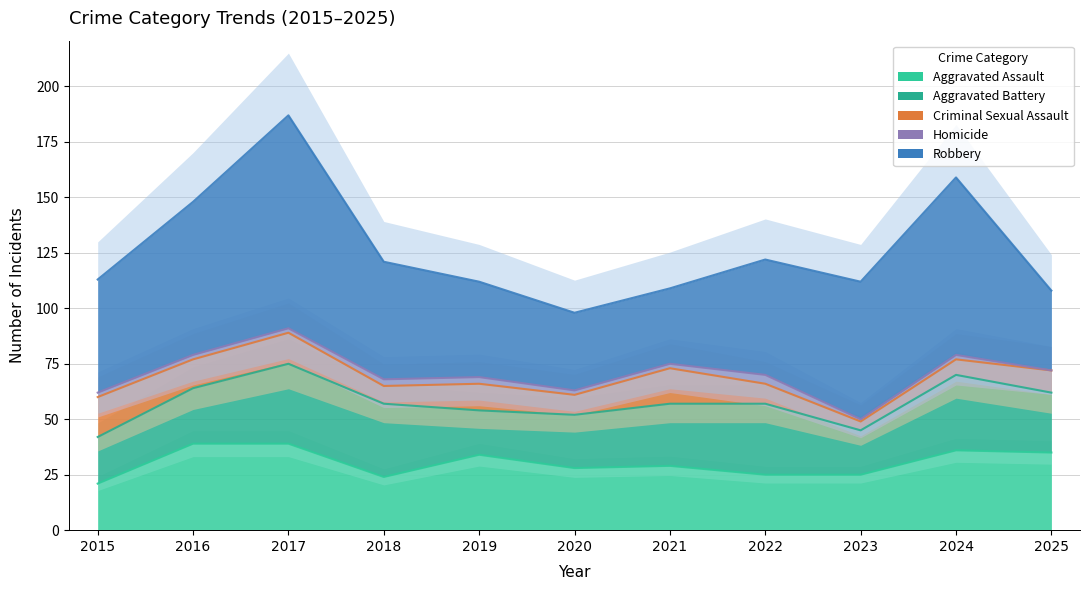

Where is Homicide nearest to the value 2?

2015